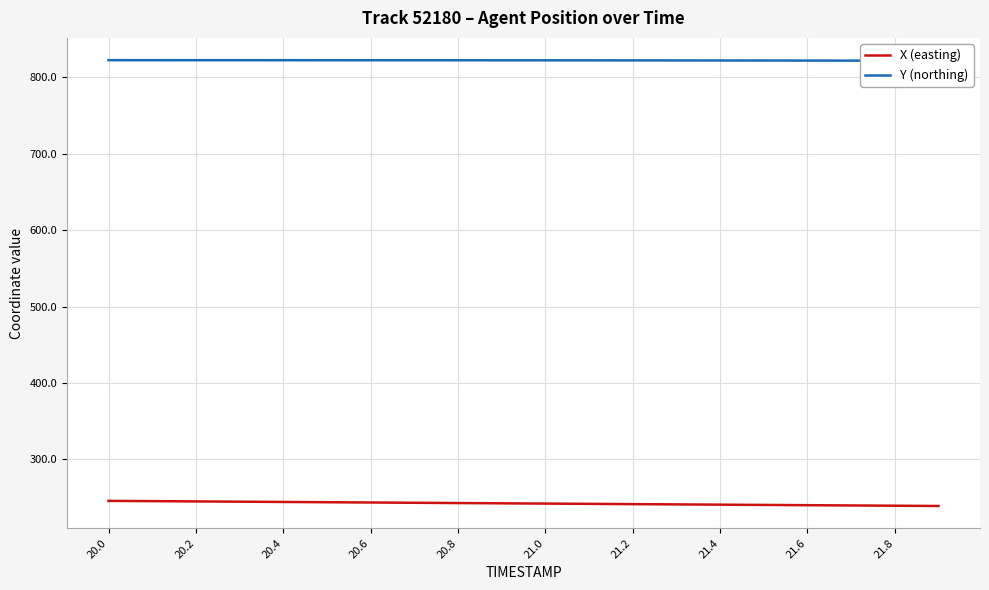

Is it true that X (easting) equals 106.5 at 21.2?

False